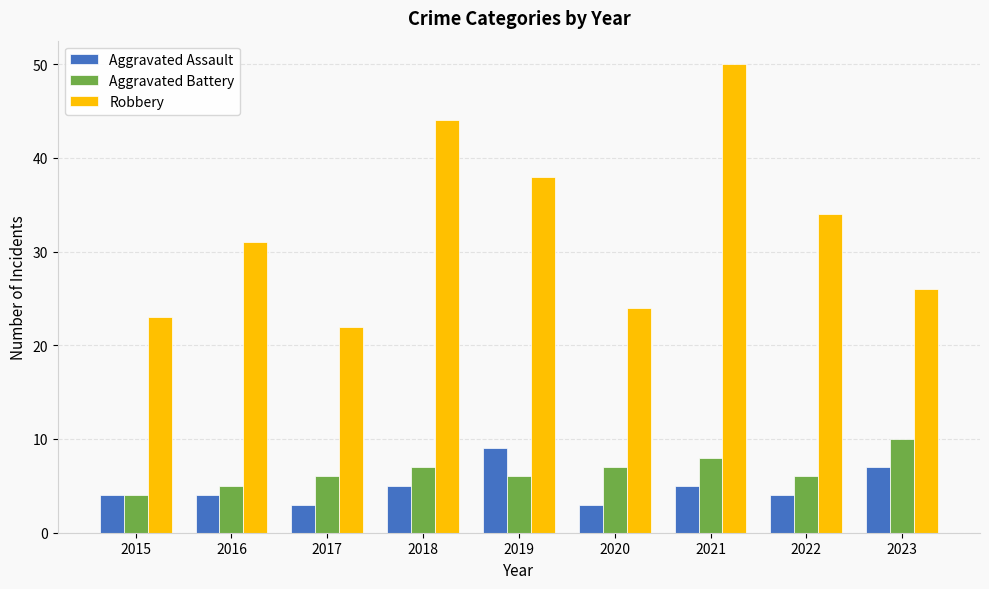

At which category is the sum across all series the highest?

2021